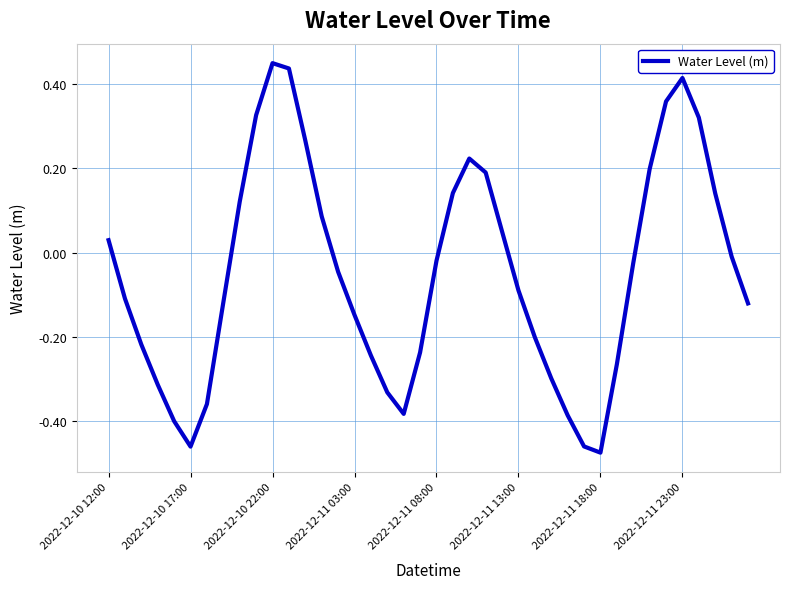

What is the difference between the maximum and minimum values?

0.9